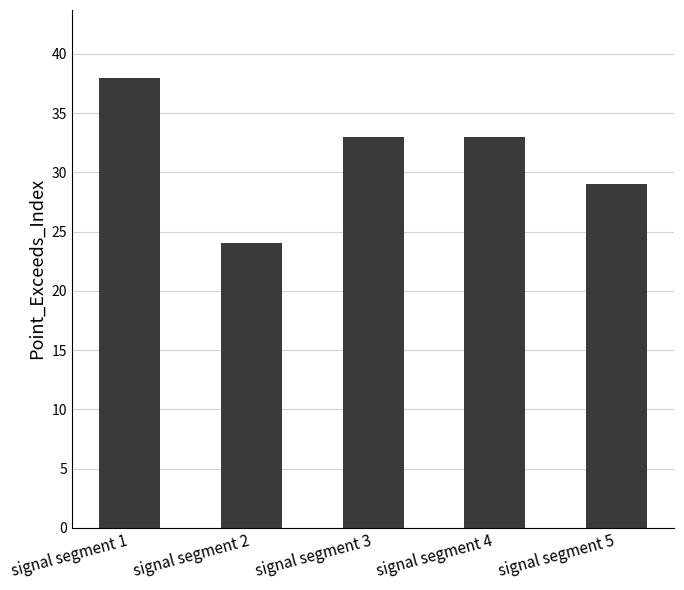

What is the difference between the maximum and minimum values?

14